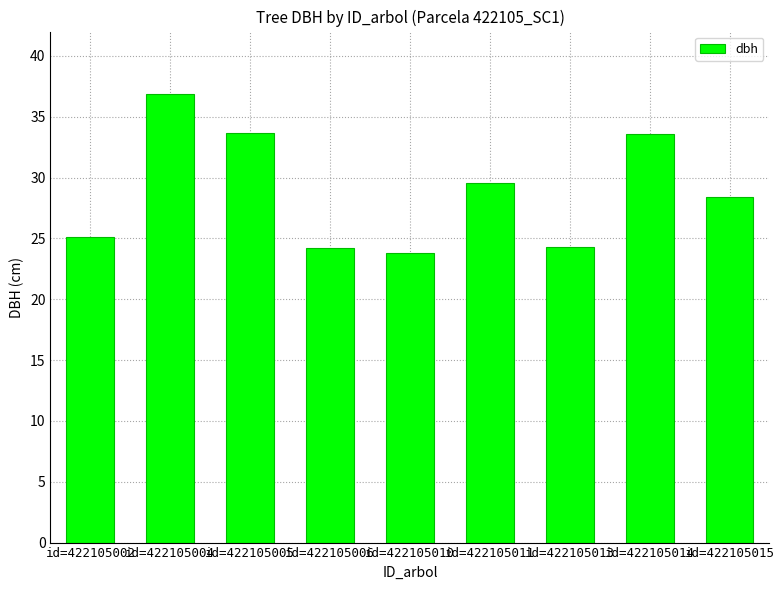

Approximately how many times larger is the value at id=422105015 compared to id=422105002?

1.1